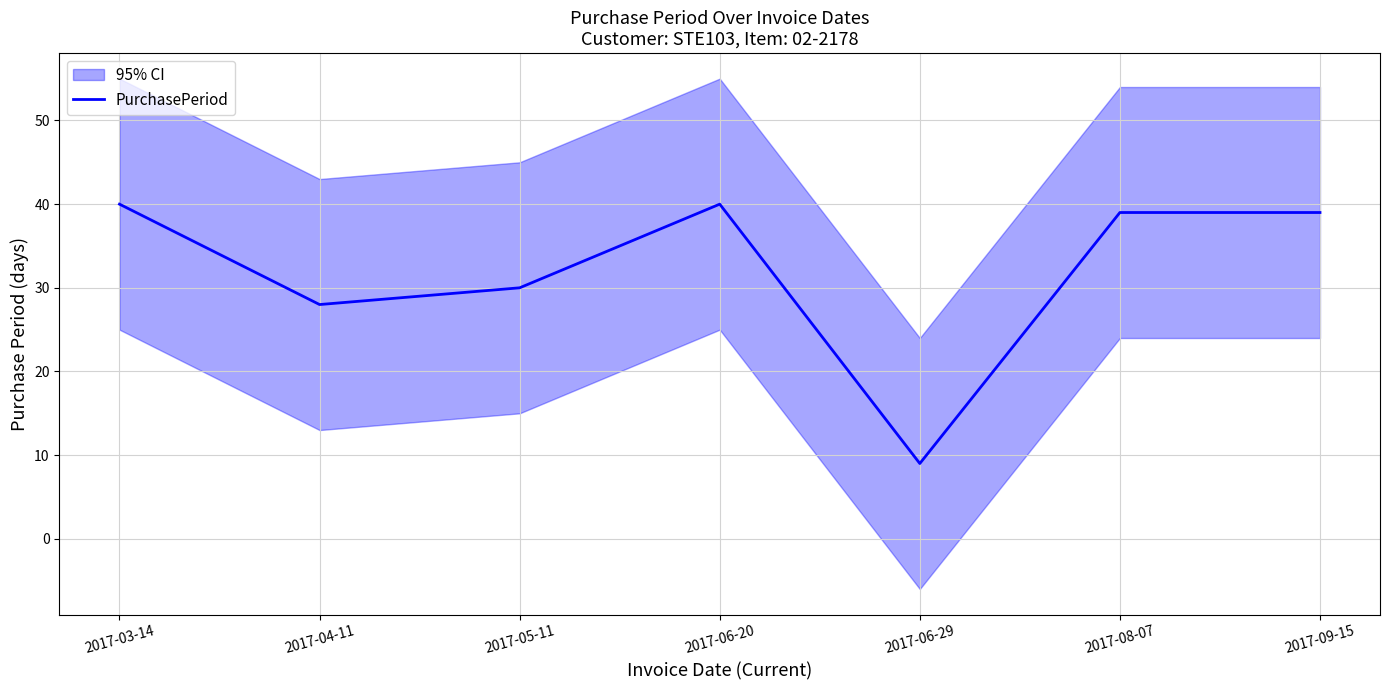

At which label does the data first exceed 39?

2017-03-14